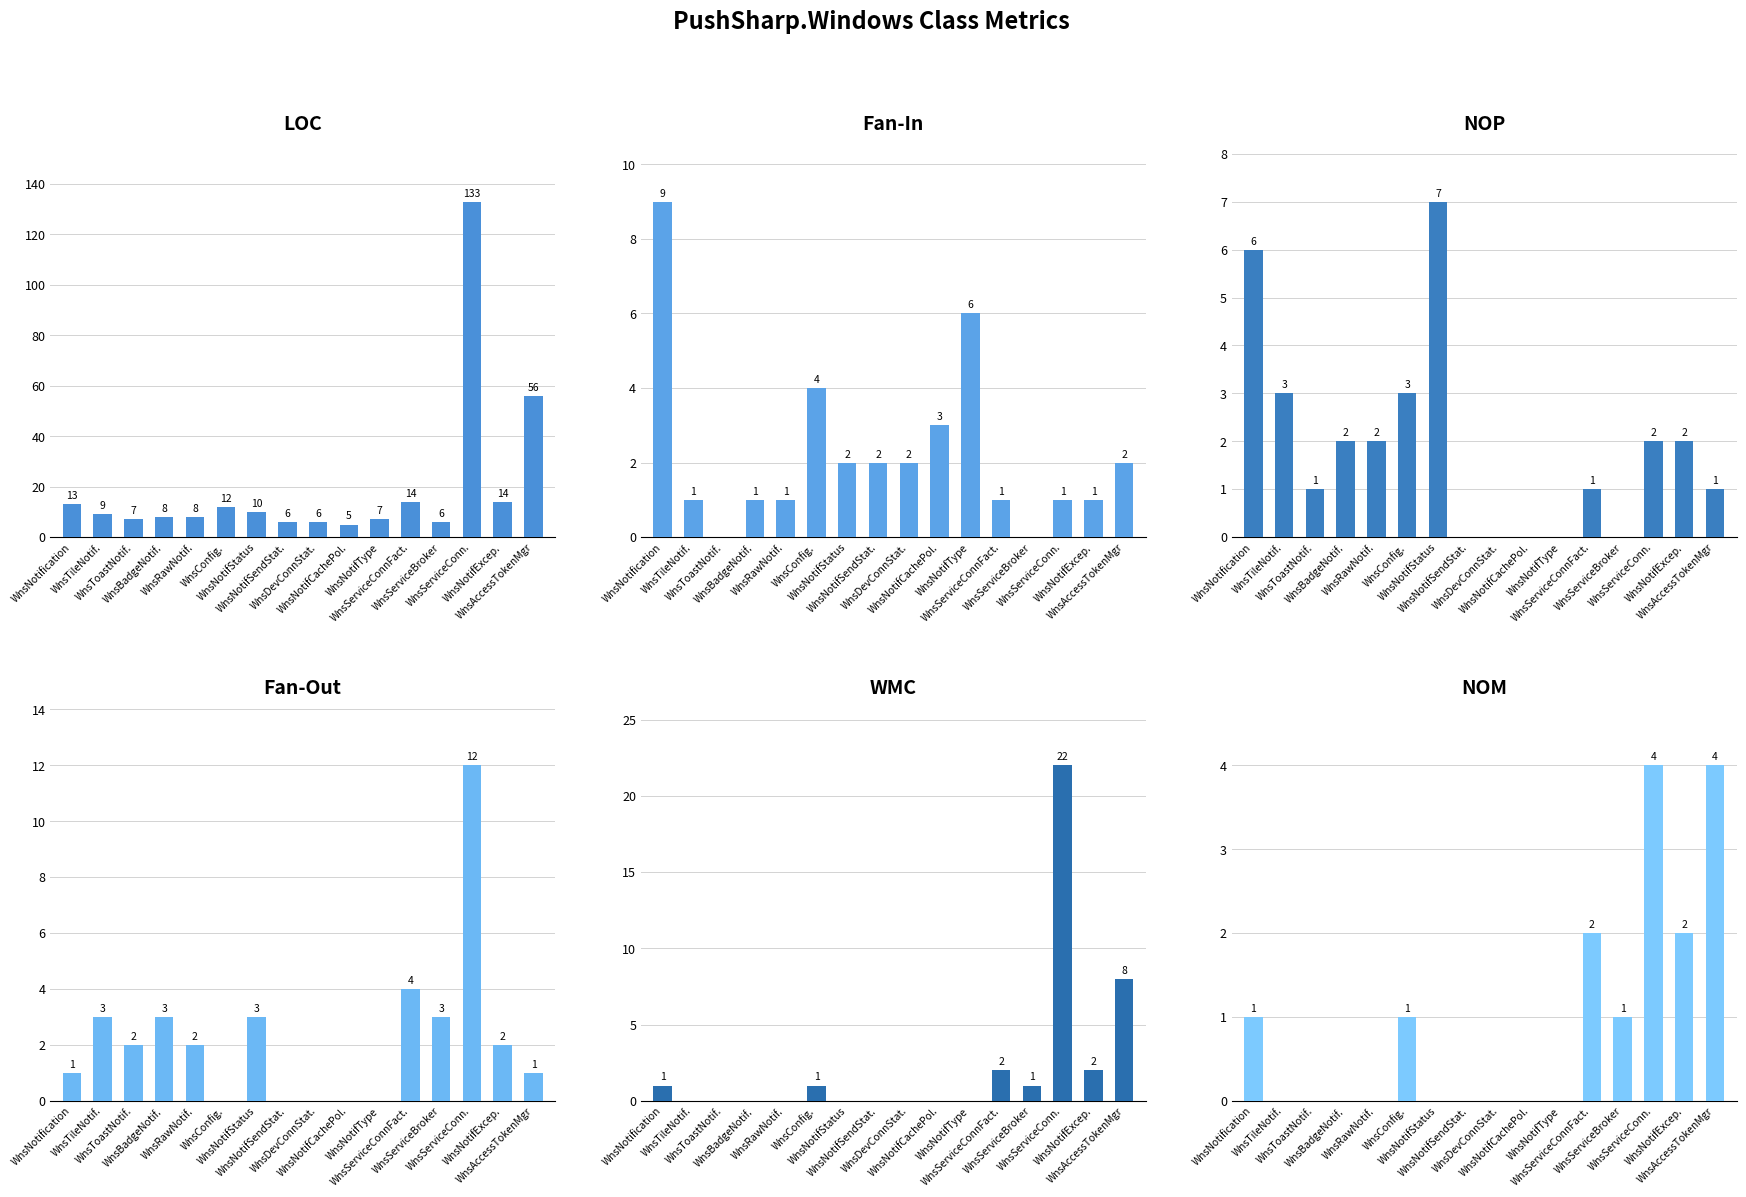

How many values in the LOC series exceed 9?

7